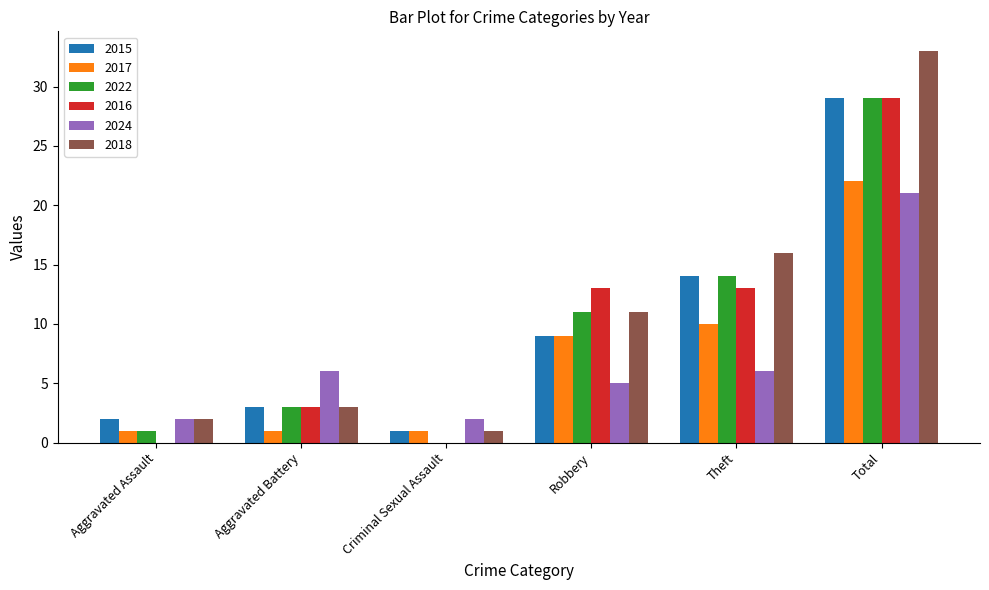

The value of 2024 at Total is 21. True or false?

True